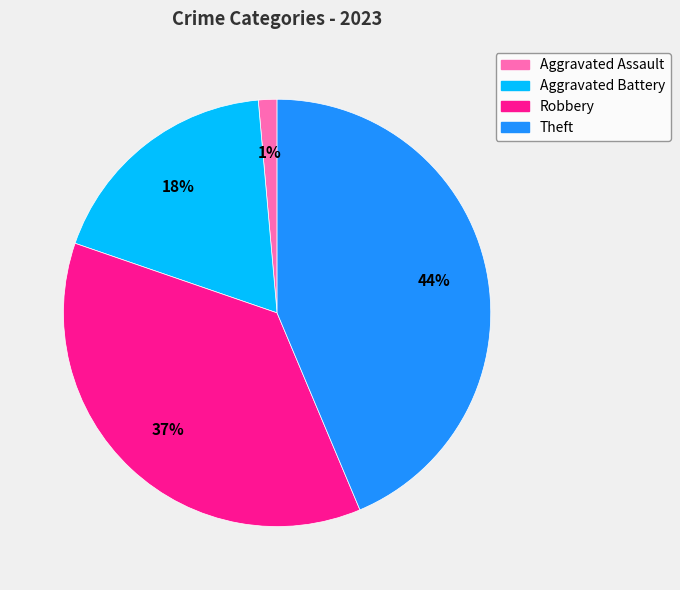

What is the ratio of the value at Theft to the value at Aggravated Battery?

2.4